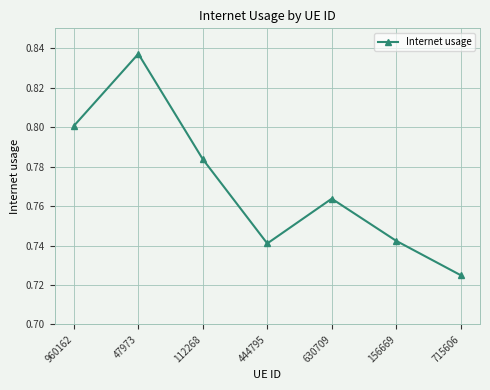

Which category has the highest value across all series?

47973